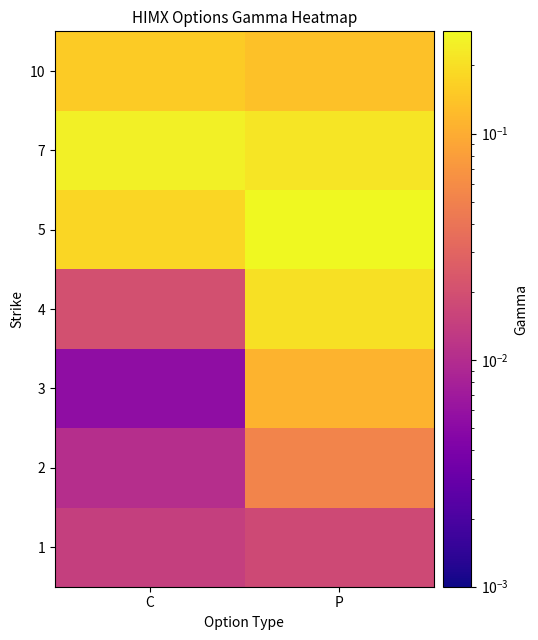

Reading left to right, extract all data points from this chart.

1: C=0.0	P=0.0
2: C=0.0	P=0.1
3: C=0.0	P=0.1
4: C=0.0	P=0.2
5: C=0.2	P=0.3
7: C=0.3	P=0.2
10: C=0.2	P=0.1